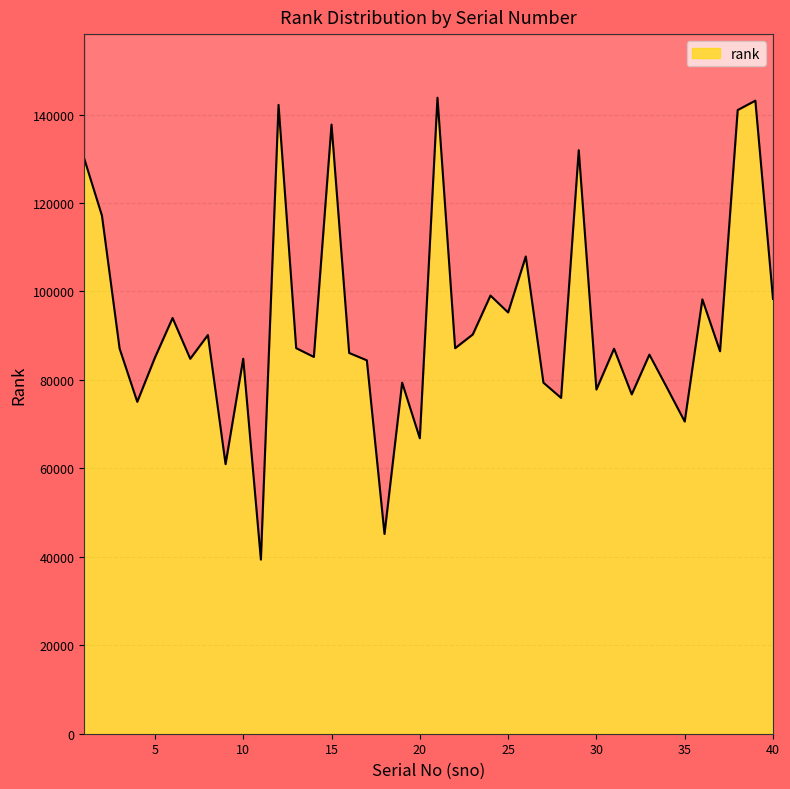

What is the average value?

92922